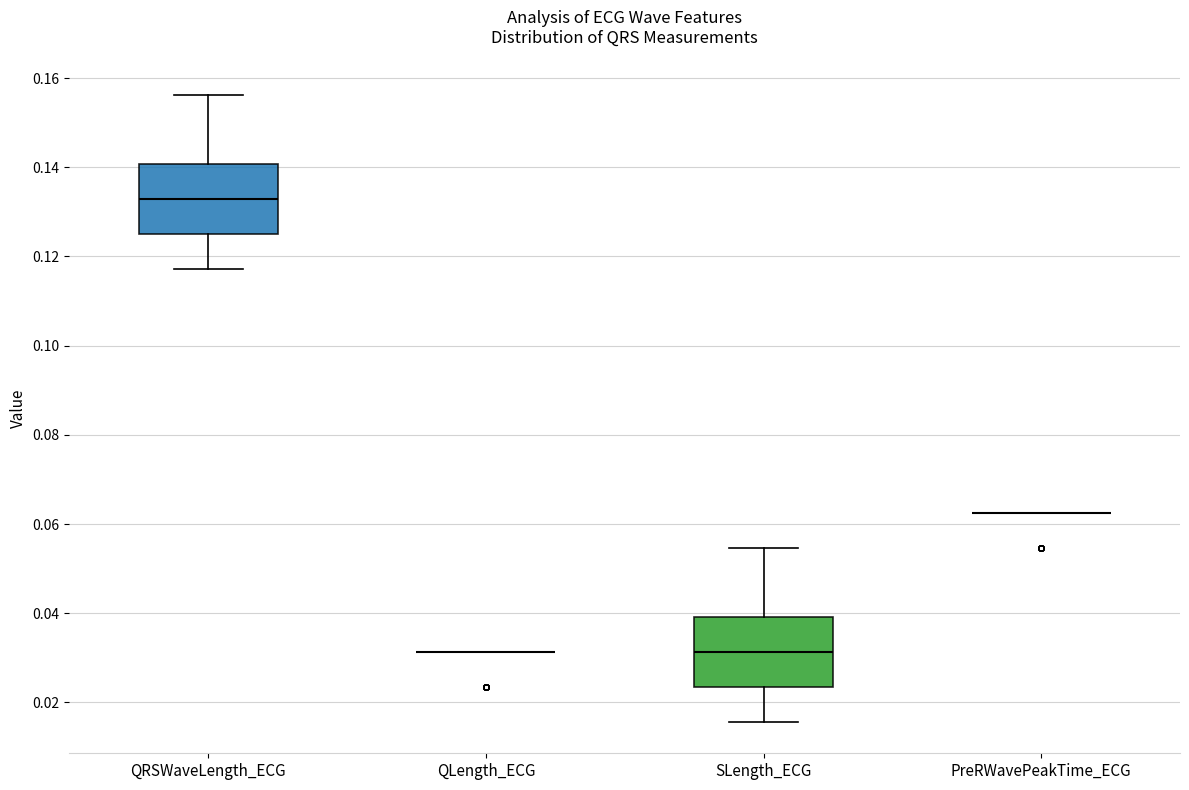

Reading left to right, read every box against the y-axis: the position of its median line, the range the box covers, and the ends of its whiskers. The values are not printed on the chart, so give them approximately, as read against the axis.

QRSWaveLength_ECG: median 0.132, box 0.126 to 0.140, whiskers 0.118 to 0.156
QLength_ECG: box collapsed to a line at 0.032, whiskers 0.032 to 0.032
SLength_ECG: median 0.032, box 0.024 to 0.040, whiskers 0.016 to 0.054
PreRWavePeakTime_ECG: box collapsed to a line at 0.062, whiskers 0.062 to 0.062